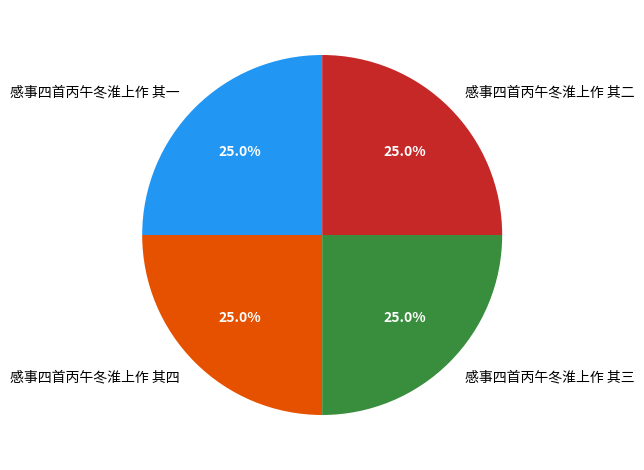

True or false: 感事四首丙午冬淮上作 其三 accounts for 30% of the total.

False